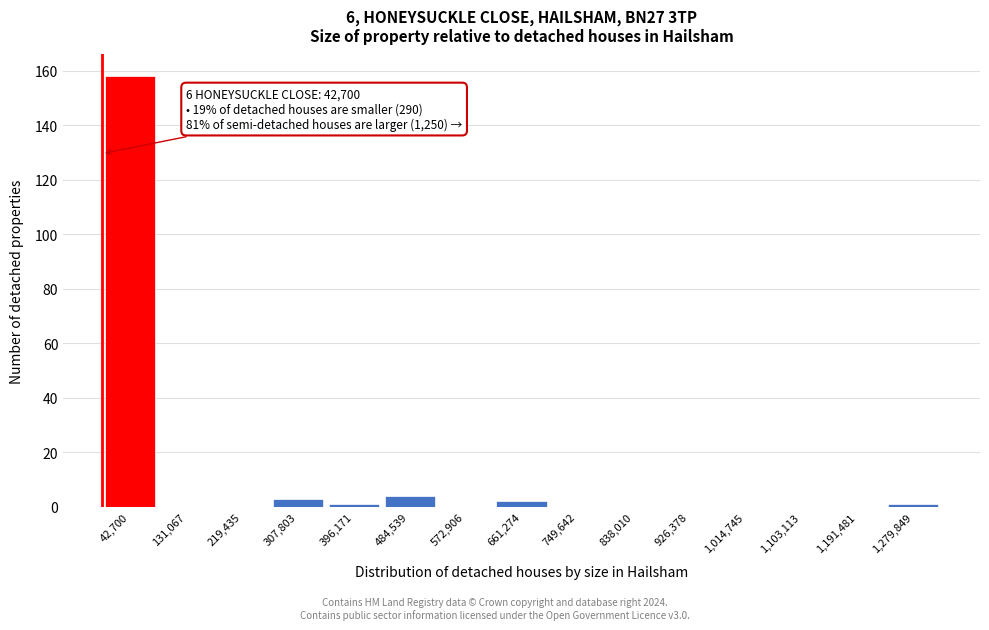

Reading left to right, what are all the values shown in this chart?

42,700=158	131,067=0	219,435=0	307,803=3	396,171=1	484,539=4	572,906=0	661,274=2	749,642=0	838,010=0	926,378=0	1,014,745=0	1,103,113=0	1,191,481=0	1,279,849=1